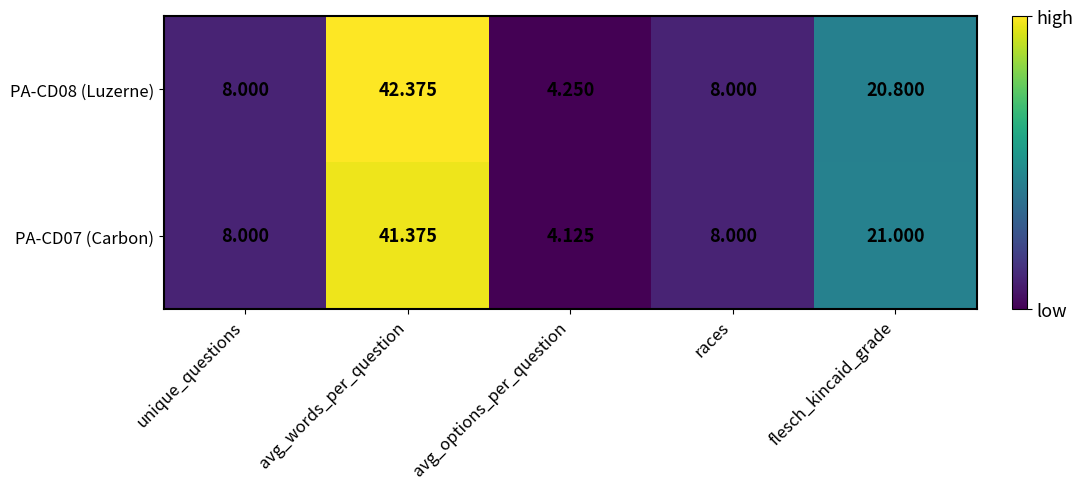

Which category has the lowest value in the PA-CD07 (Carbon) series?

avg_options_per_question